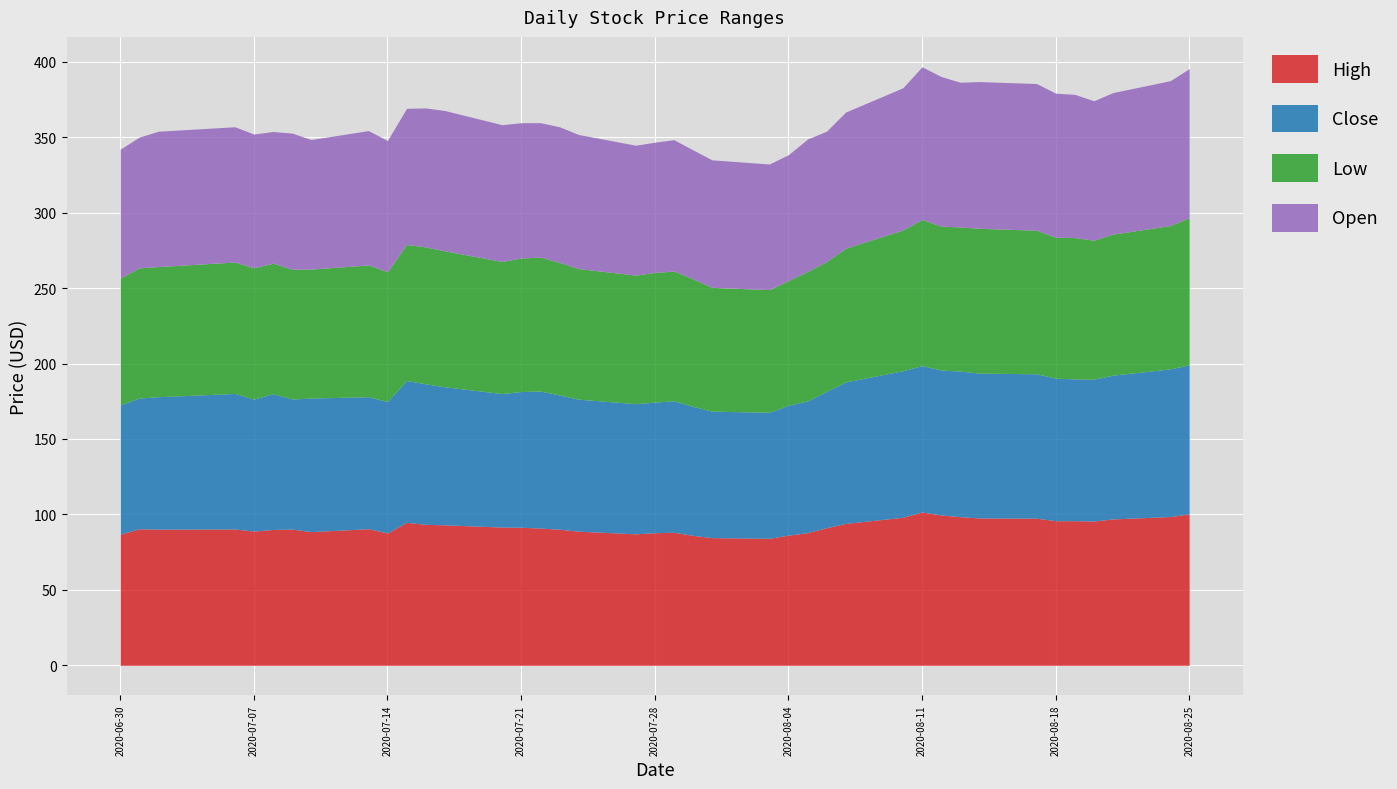

What is the total value across all series at 2020-07-07?

352.1